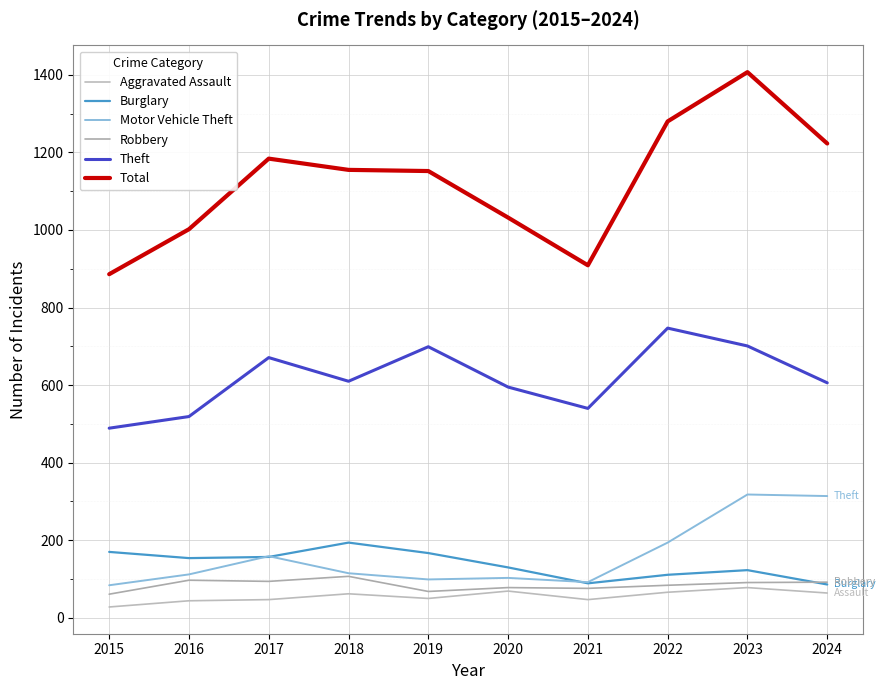

Which category has the lowest value across all series?

2015